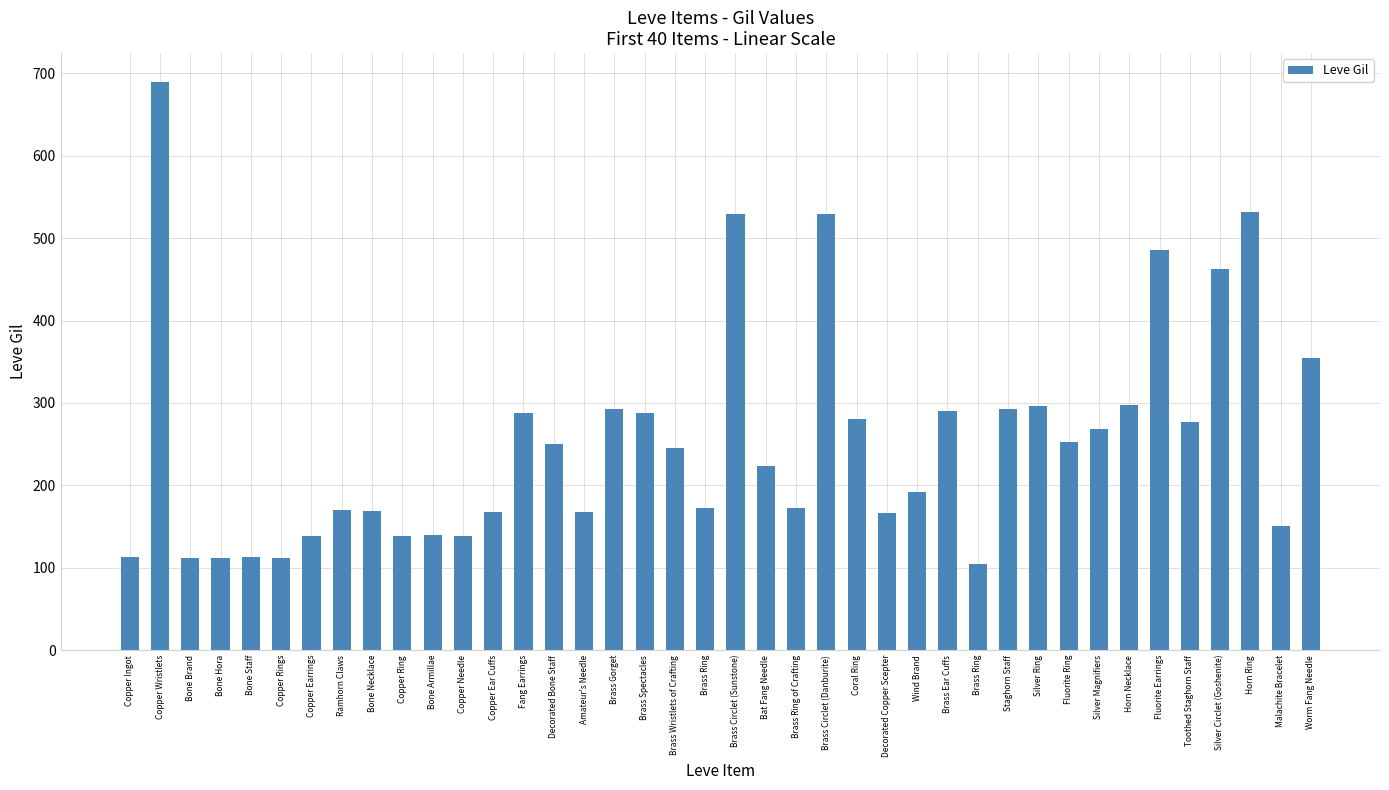

The chart shows a value of 125 at Fang Earrings. True or false?

False